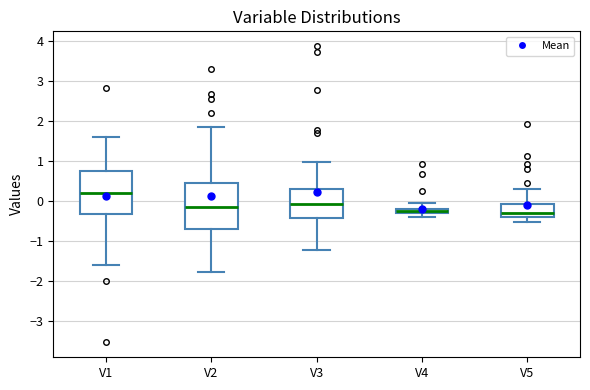

Where is the upper edge of the box for V1 on the y-axis? The values are not printed on the chart, so give them approximately, as read against the axis.

0.7